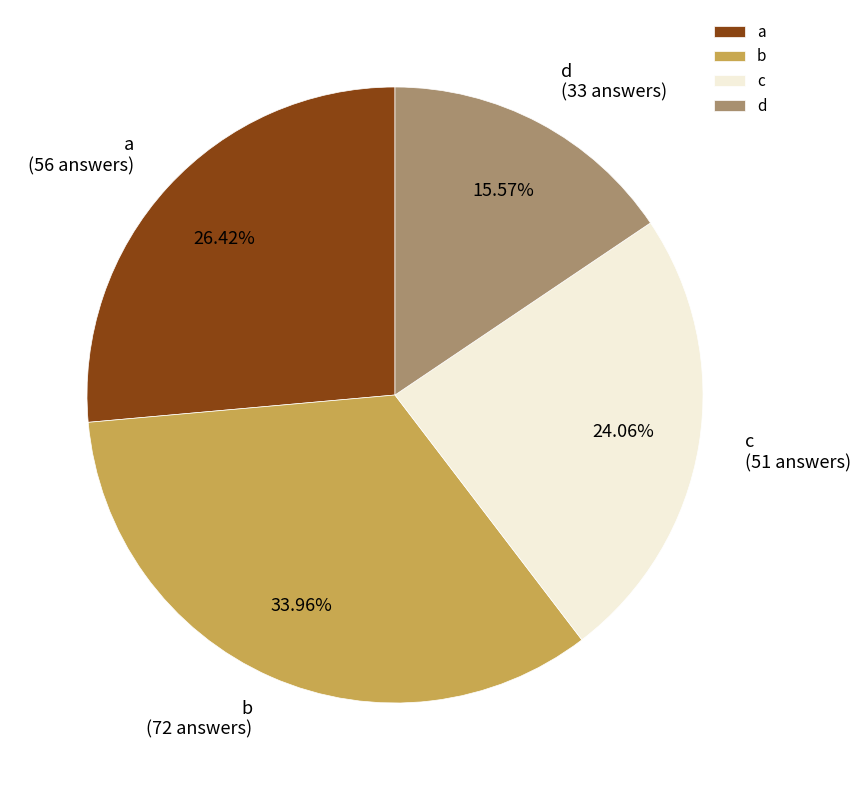

Count the number of slices in the pie.

4